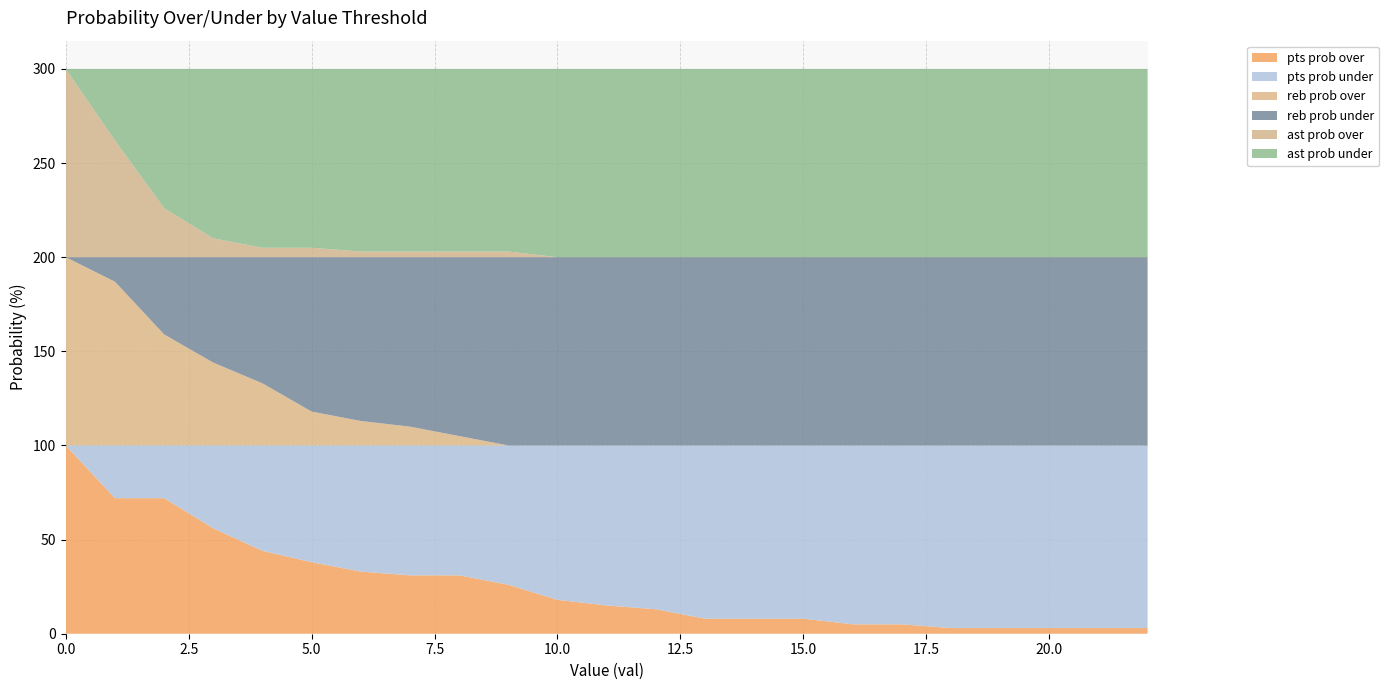

Reading left to right, list all the values displayed in this chart.

pts prob over: 0=100	1=72	2=72	3=56	4=44	5=38	6=33	7=31	8=31	9=26	10=18	11=15	12=13	13=8	14=8	15=8	16=5	17=5	18=3	19=3	20=3	21=3	22=3
pts prob under: 0=0	1=28	2=28	3=44	4=56	5=62	6=67	7=69	8=69	9=74	10=82	11=85	12=87	13=92	14=92	15=92	16=95	17=95	18=97	19=97	20=97	21=97	22=97
reb prob over: 0=100	1=87	2=59	3=44	4=33	5=18	6=13	7=10	8=5	9=0	10=0	11=0	12=0	13=0	14=0	15=0	16=0	17=0	18=0	19=0	20=0	21=0	22=0
reb prob under: 0=0	1=13	2=41	3=56	4=67	5=82	6=87	7=90	8=95	9=100	10=100	11=100	12=100	13=100	14=100	15=100	16=100	17=100	18=100	19=100	20=100	21=100	22=100
ast prob over: 0=100	1=62	2=26	3=10	4=5	5=5	6=3	7=3	8=3	9=3	10=0	11=0	12=0	13=0	14=0	15=0	16=0	17=0	18=0	19=0	20=0	21=0	22=0
ast prob under: 0=0	1=38	2=74	3=90	4=95	5=95	6=97	7=97	8=97	9=97	10=100	11=100	12=100	13=100	14=100	15=100	16=100	17=100	18=100	19=100	20=100	21=100	22=100